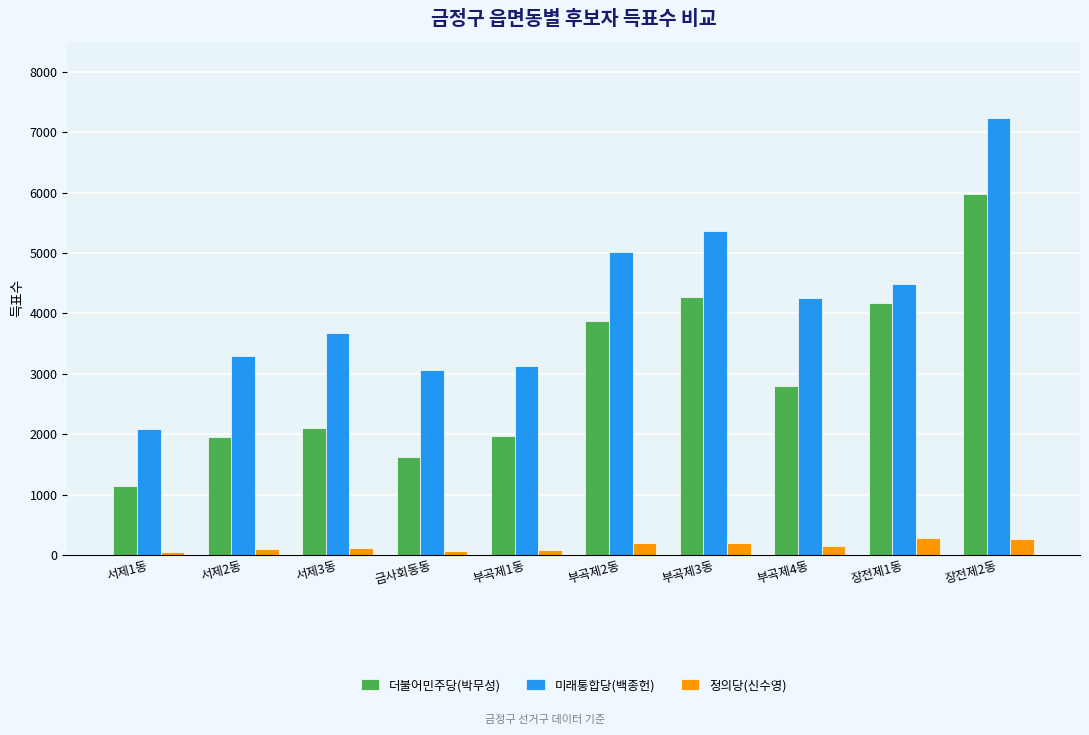

What is the difference between the 정의당(신수영) values at 부곡제4동 and 장전제1동?

136